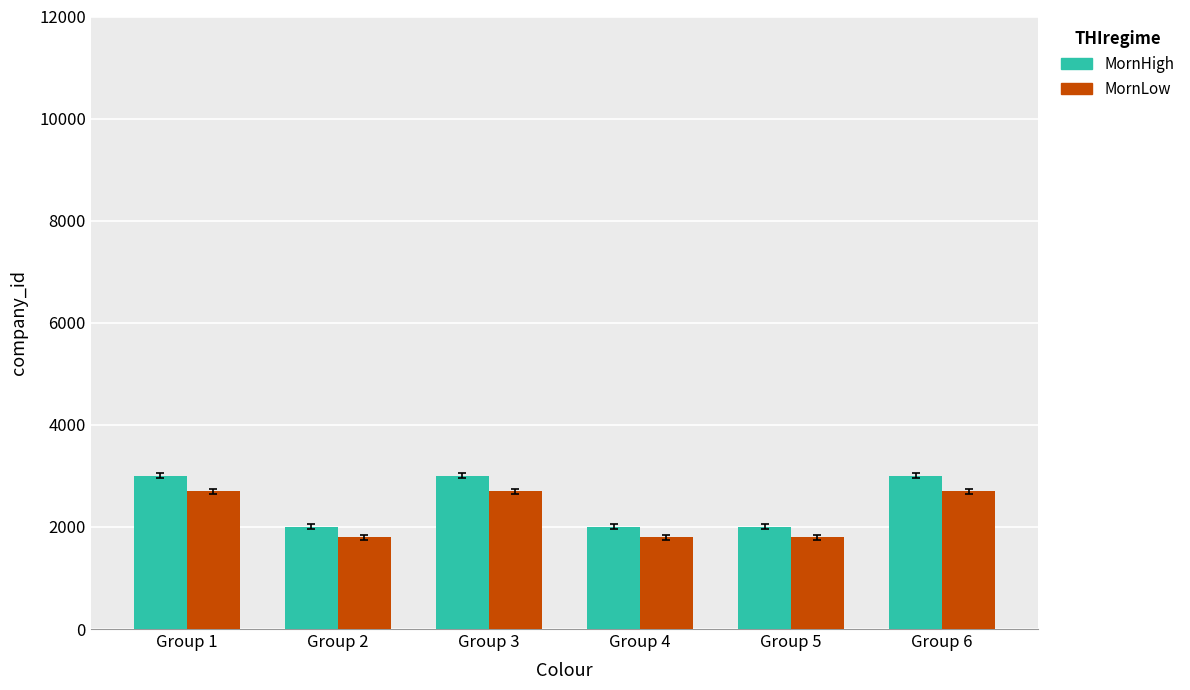

Rank the series at Group 4 from lowest to highest value.

MornLow, MornHigh